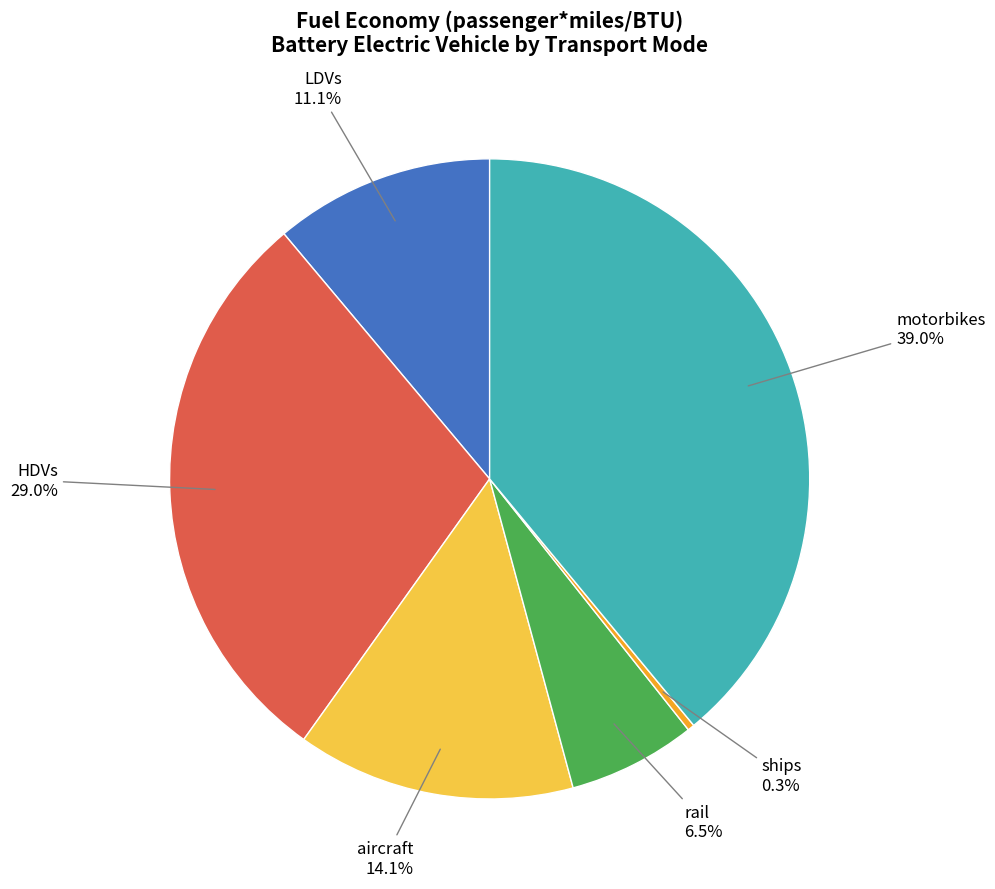

What is the smallest slice in the pie chart?

ships